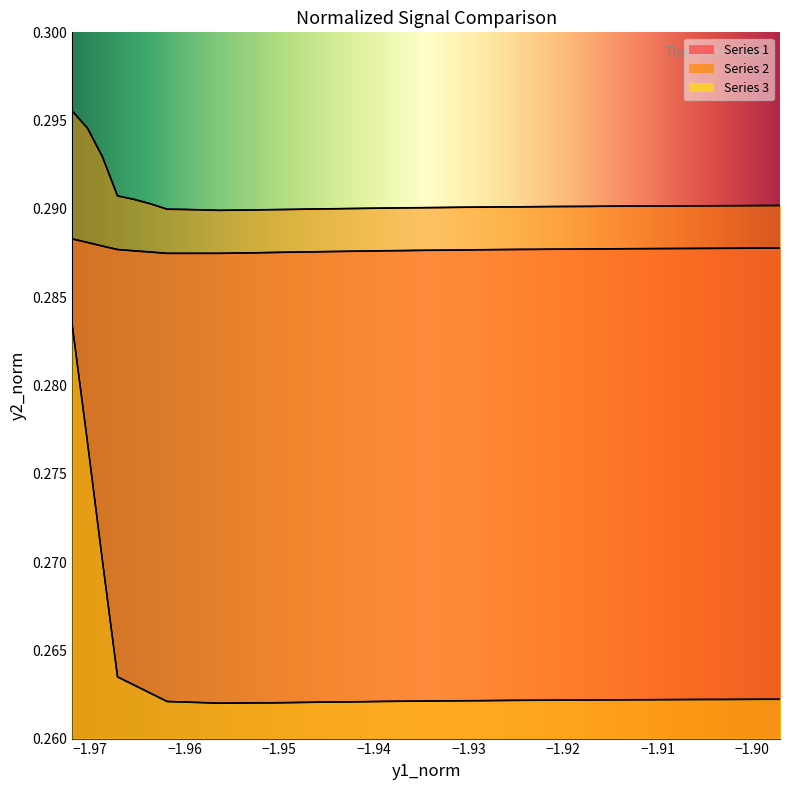

True or false: y2_norm_3 has more than 2 points higher than both neighbors.

False